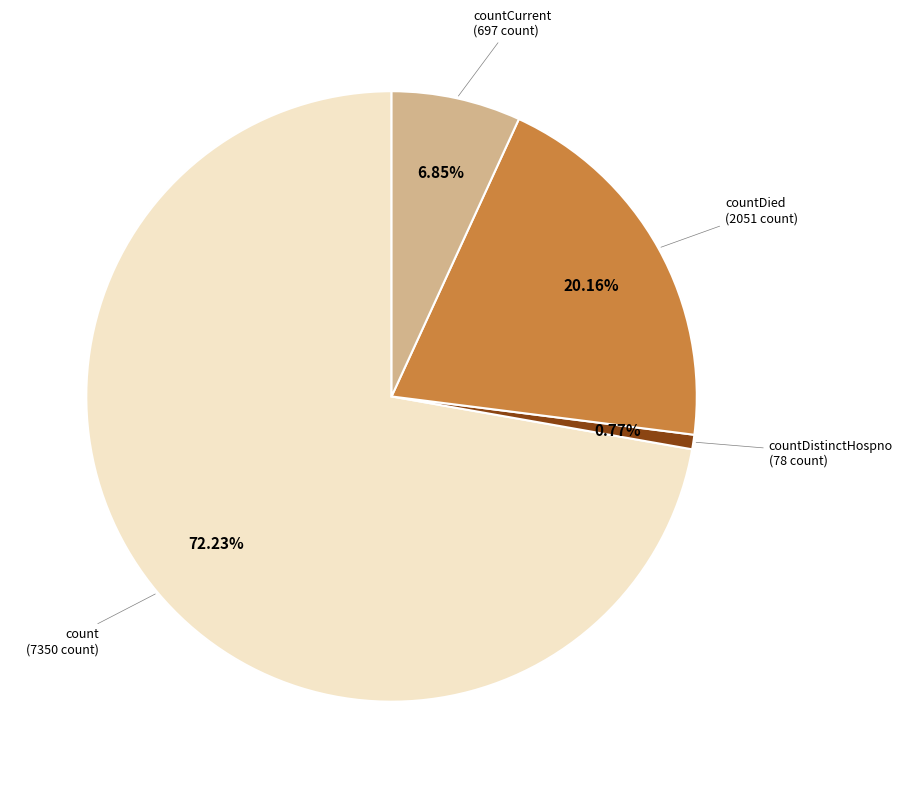

Combined, do countCurrent and count account for over 50%?

Yes